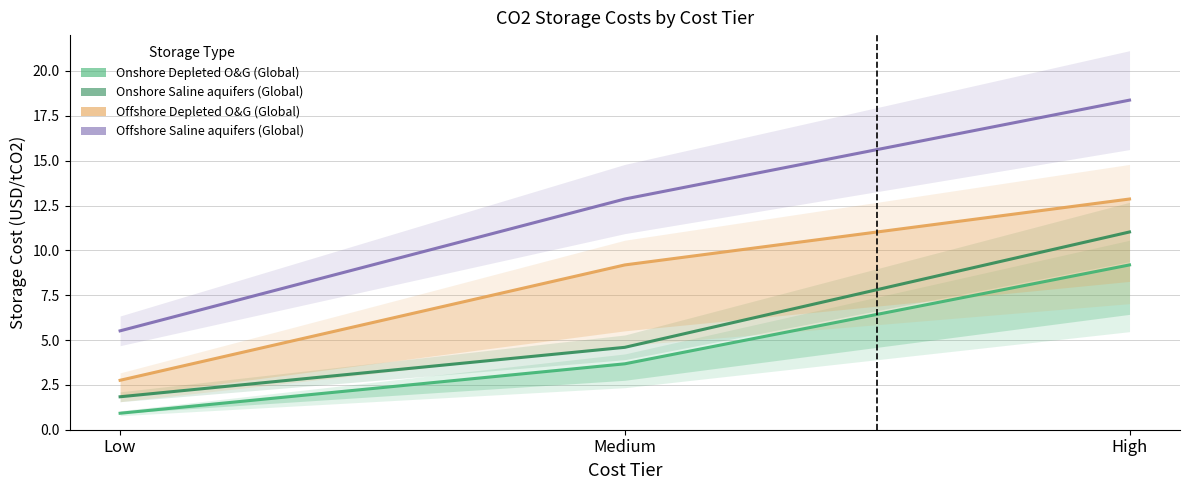

List the series in order of their overall mean, highest first.

Offshore Saline aquifers (Global), Offshore Depleted O&G (Global), Onshore Saline aquifers (Global), Onshore Depleted O&G (Global)